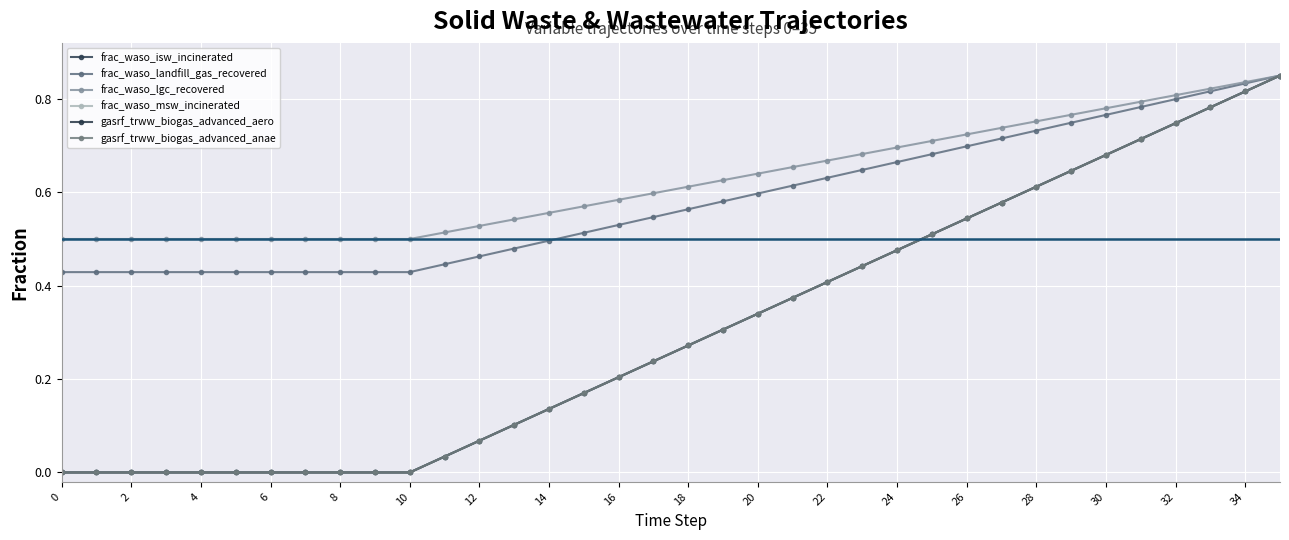

True or false: gasrf_trww_biogas_advanced_aero has more than 1 points higher than both neighbors.

False